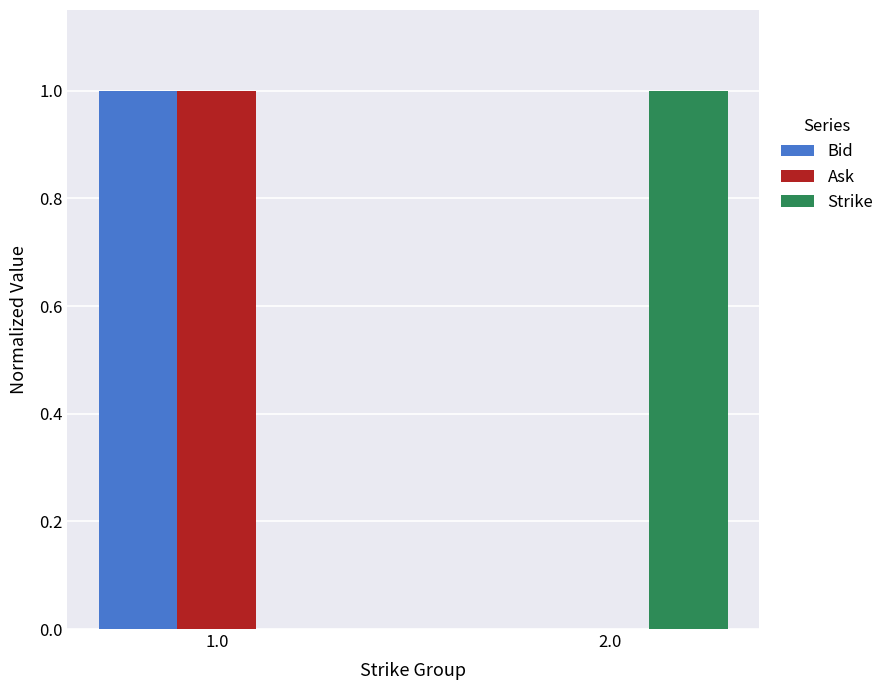

Reading left to right, extract all data points from this chart.

Bid: 1	0
Ask: 1	0
Strike: 0	1